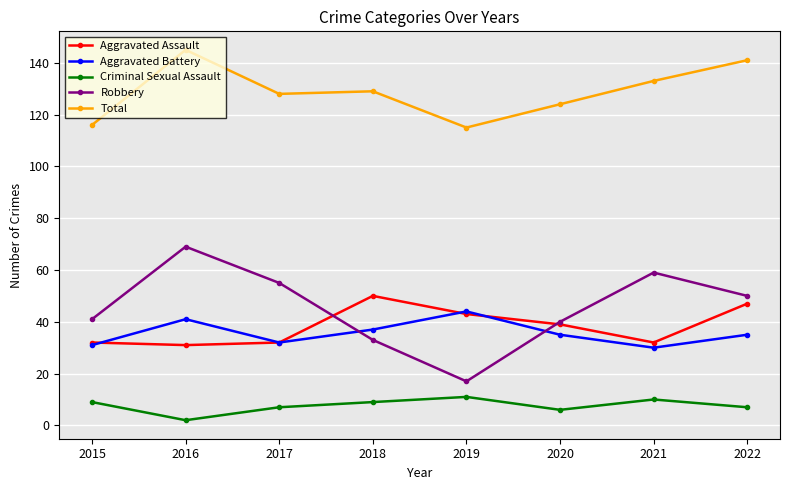

At 2022, list the series in order from largest to smallest.

Total, Robbery, Aggravated Assault, Aggravated Battery, Criminal Sexual Assault